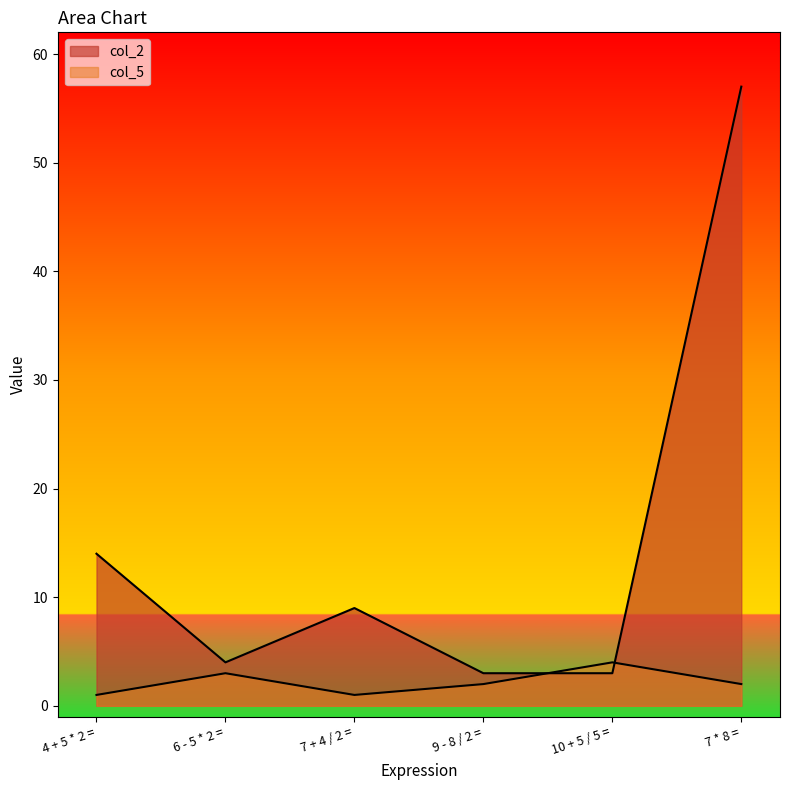

At which category does the chart reach its minimum across all series?

4 + 5 * 2 =